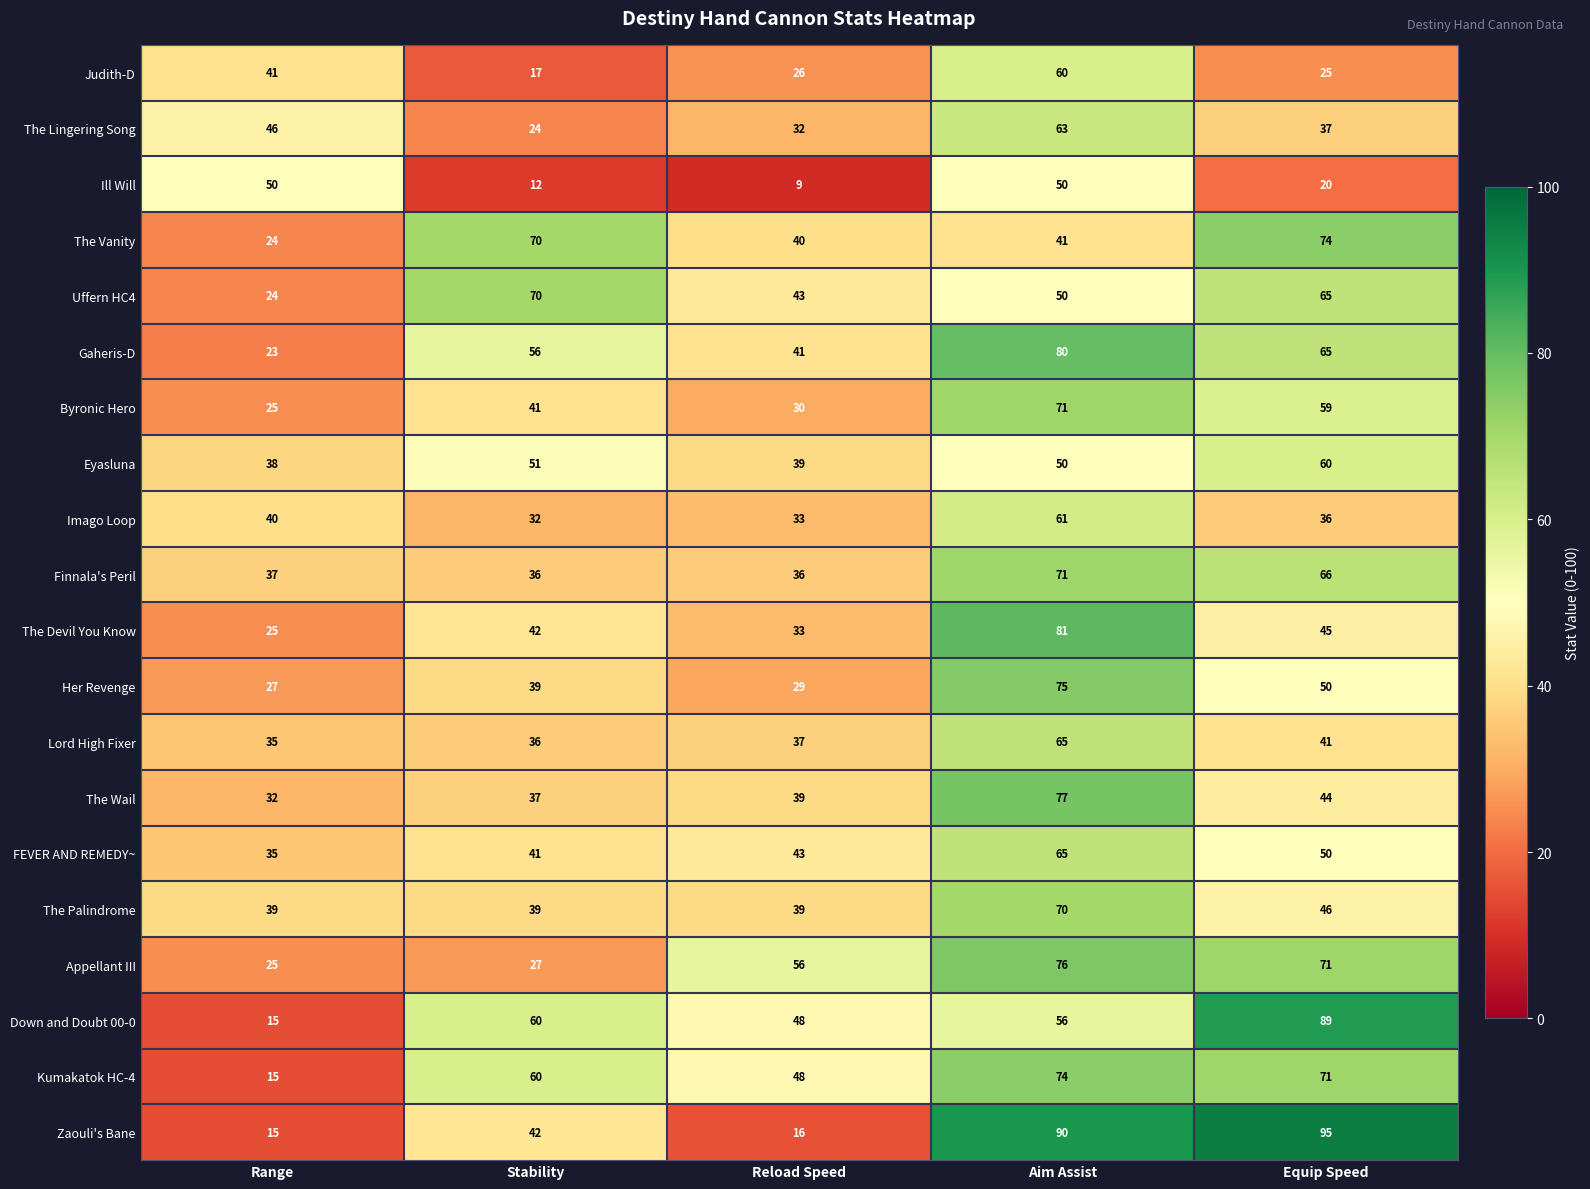

The value of Lord High Fixer at Stability is 36. True or false?

True